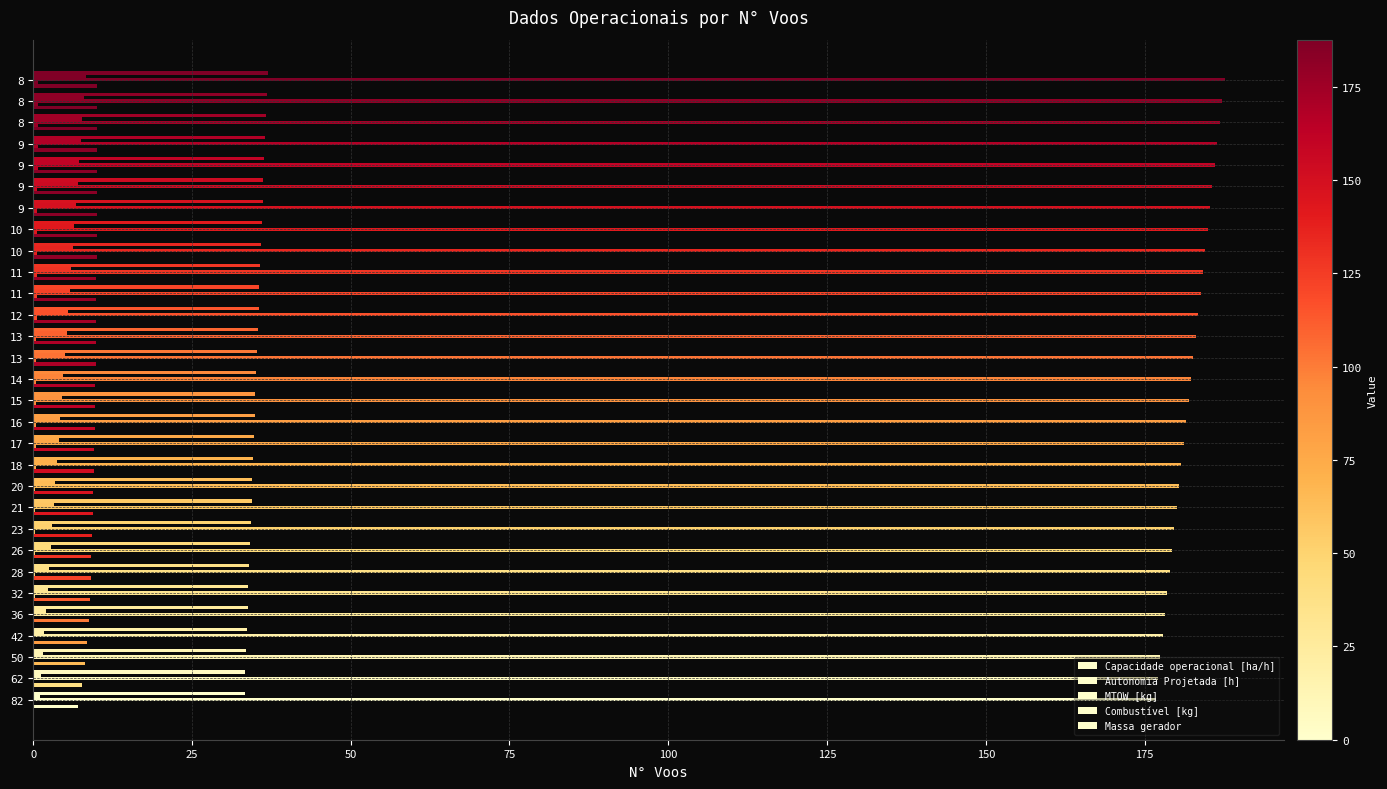

How many data points does each series have?

30